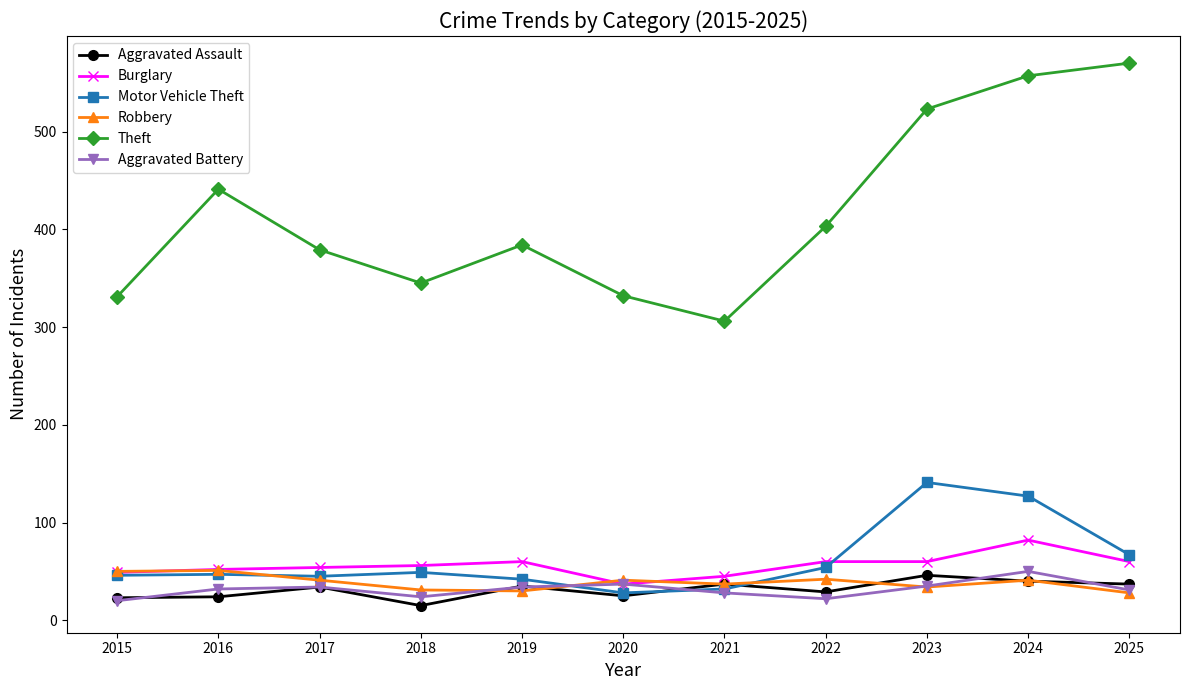

The value of Robbery at 2018 is 31. True or false?

True